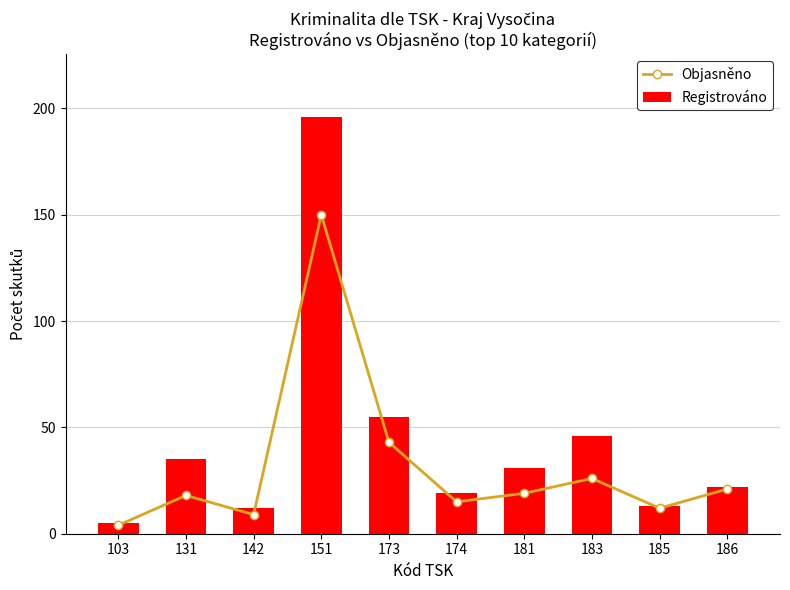

Where is Objasněno nearest to the value 77?

173